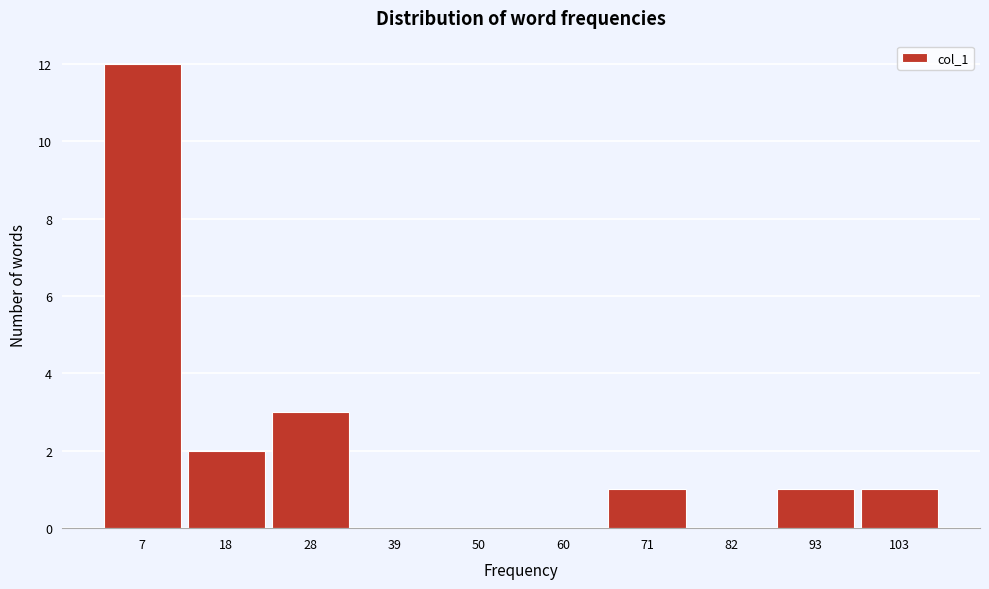

Reading left to right, list all the values displayed in this chart.

7=12	18=2	28=3	39=0	50=0	60=0	71=1	82=0	93=1	103=1